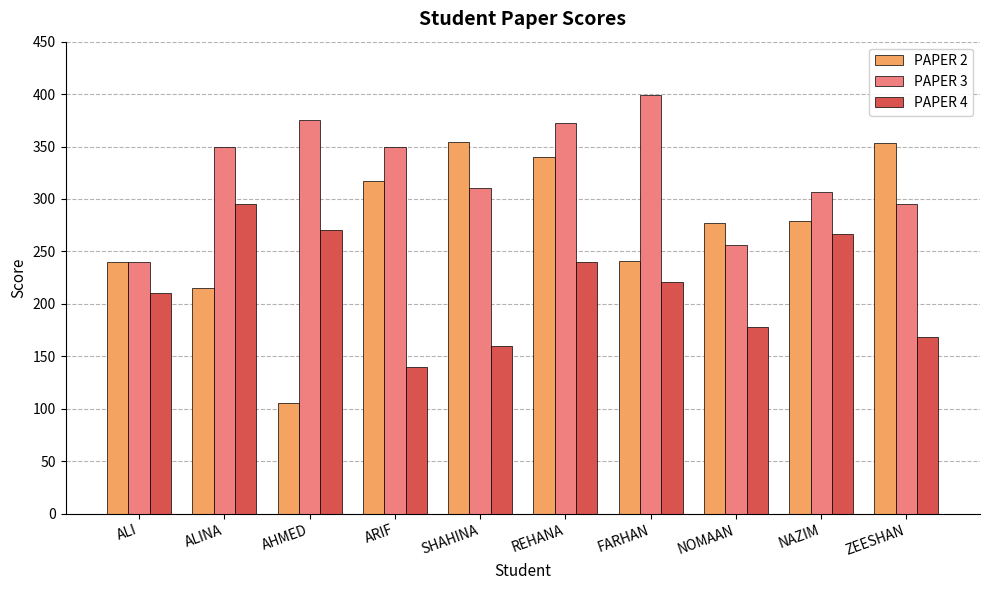

What is the label of the 1st bar from the right?

ZEESHAN